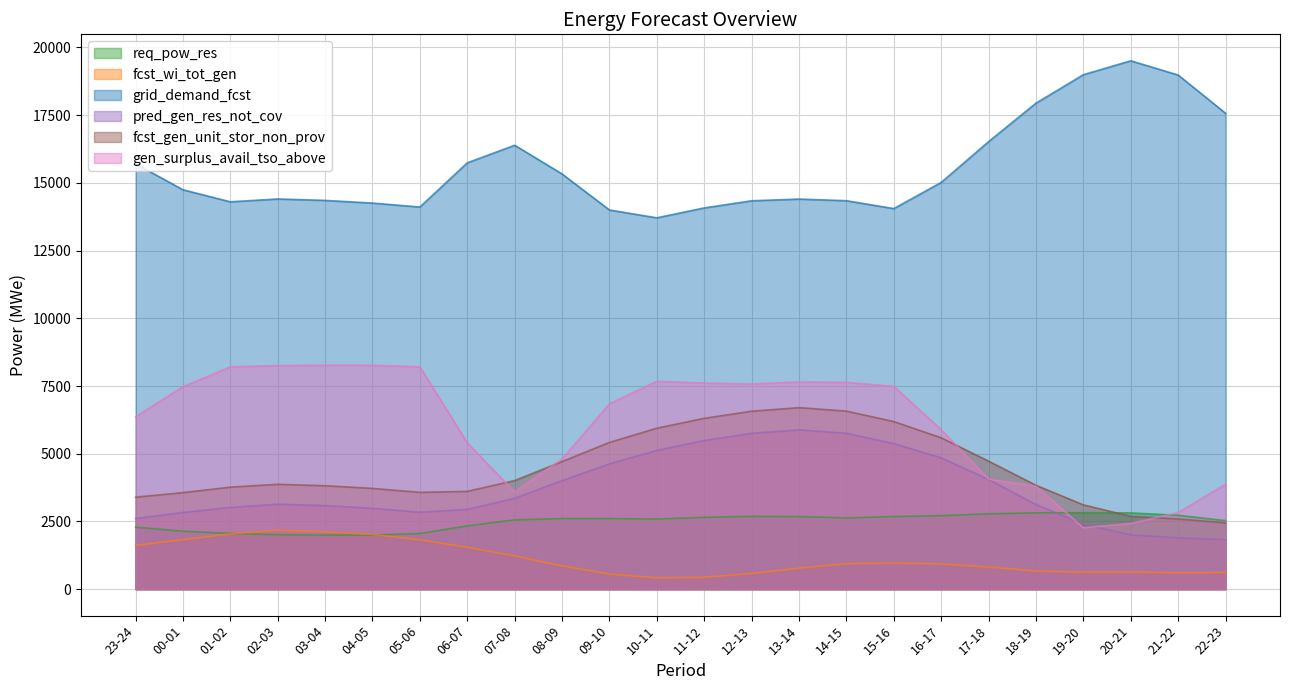

How many lines are shown in the chart?

6